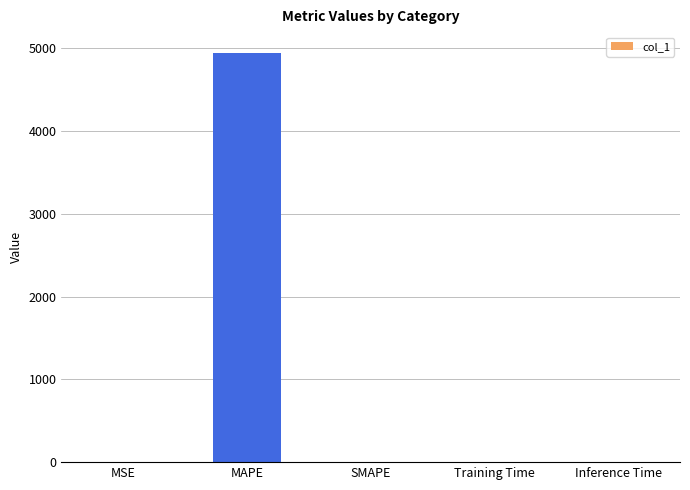

What is the greatest value displayed?

4945.5